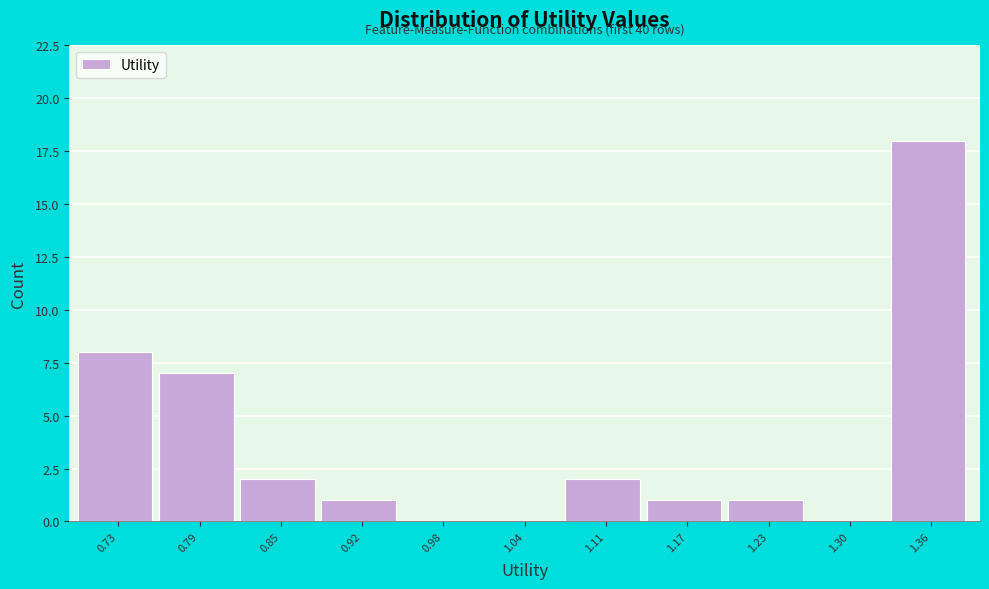

Reading left to right, what are all the values shown in this chart?

0.73=8	0.79=7	0.85=2	0.92=1	0.98=0	1.04=0	1.11=2	1.17=1	1.23=1	1.30=0	1.36=18